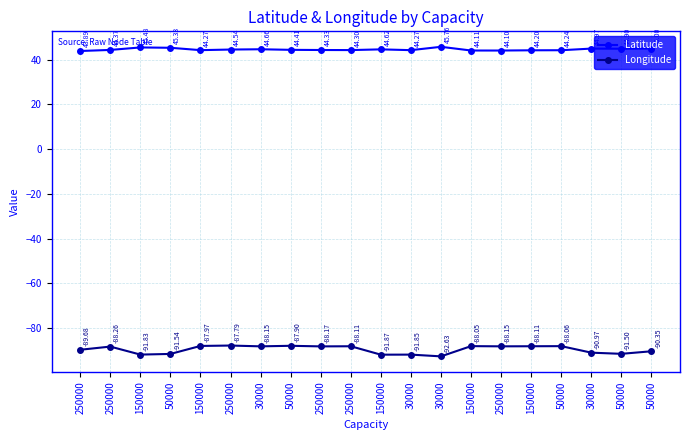

True or false: Longitude has more than 0 points higher than both neighbors.

True